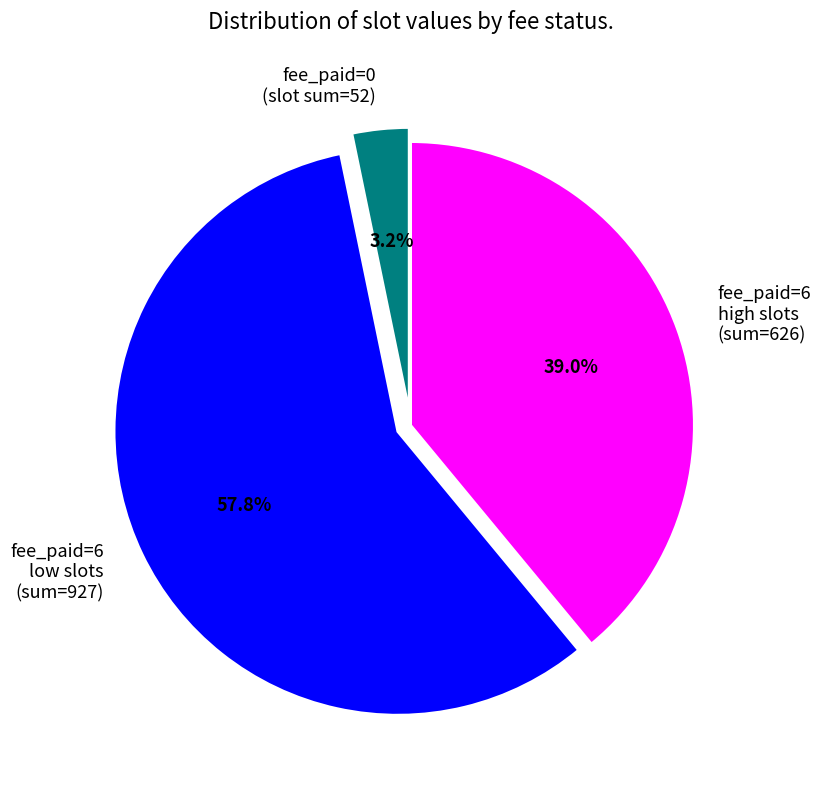

Does fee_paid=0 (slot sum=52) represent more than half of the total?

No